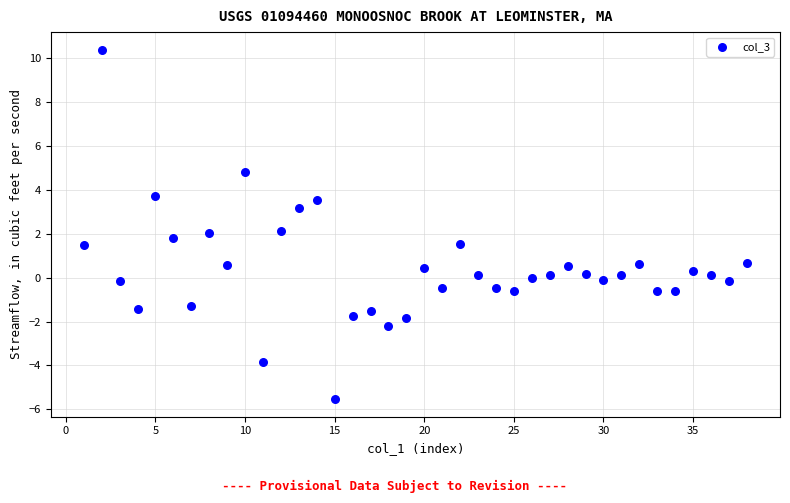

What is the range of Y values (max minus min)?

15.9